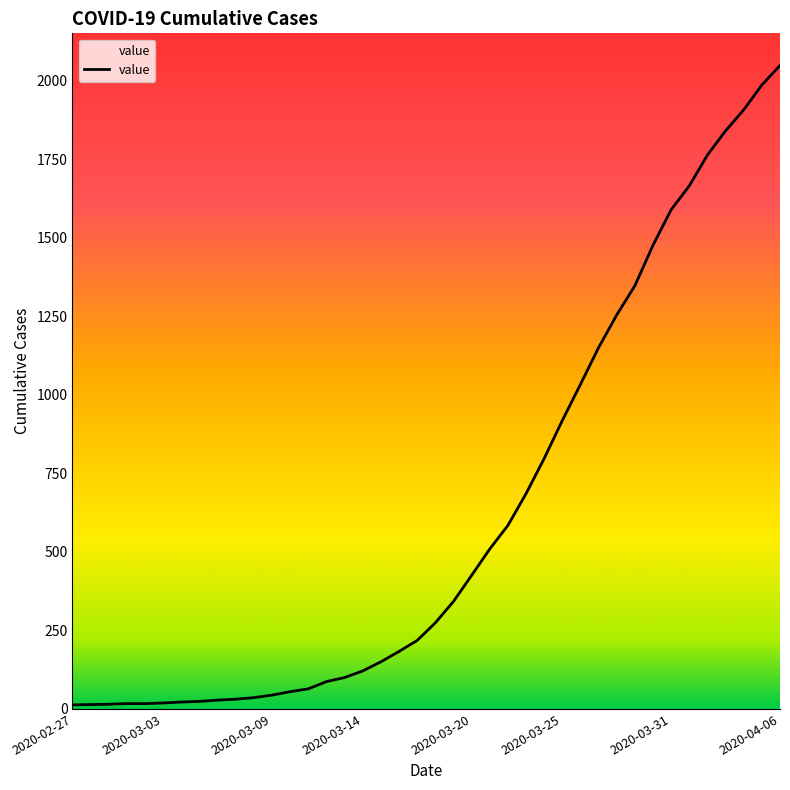

What is the maximum value shown in the chart?

2048